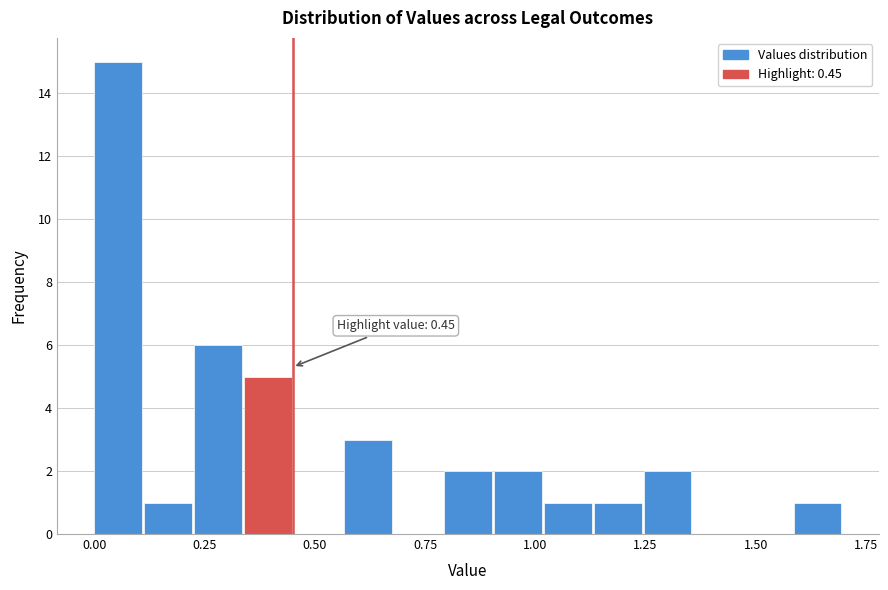

Around what value on the x-axis is the tallest bar? Give the approximate position of its centre, as read against the axis.

0.05